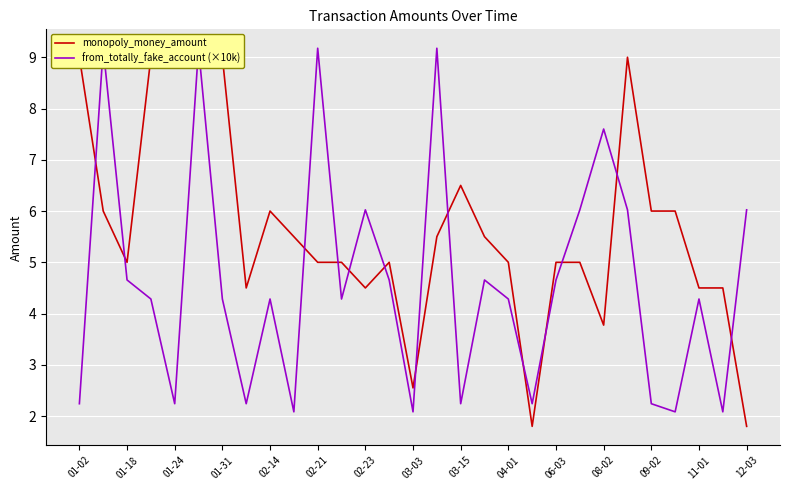

Which series has the largest range (max minus min)?

monopoly_money_amount